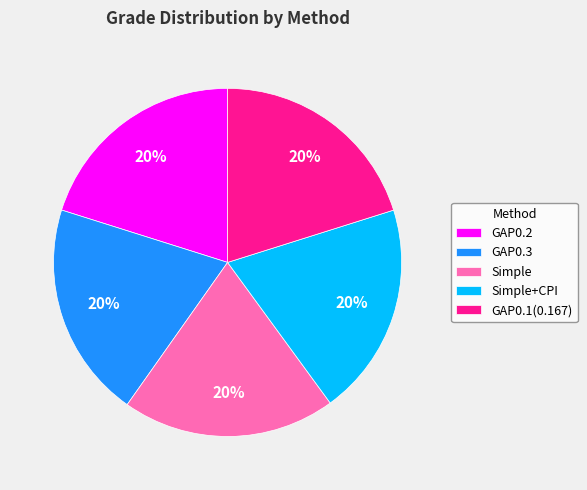

Is the sum of GAP0.1(0.167) and Simple+CPI greater than half?

No